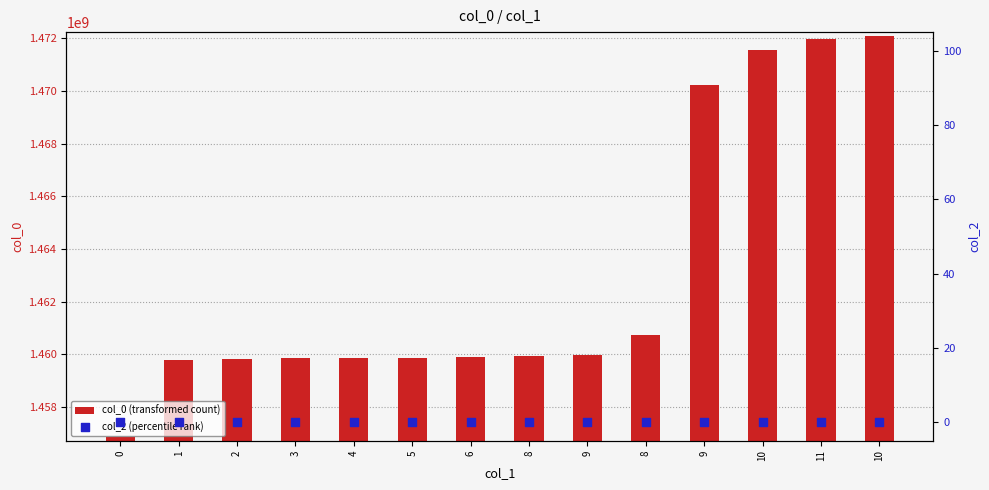

At which category is the sum across all series the highest?

10